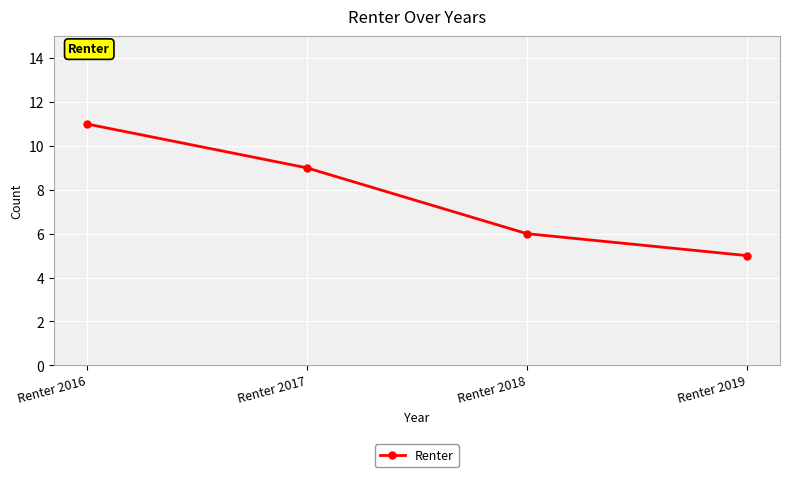

What is the greatest value displayed?

11